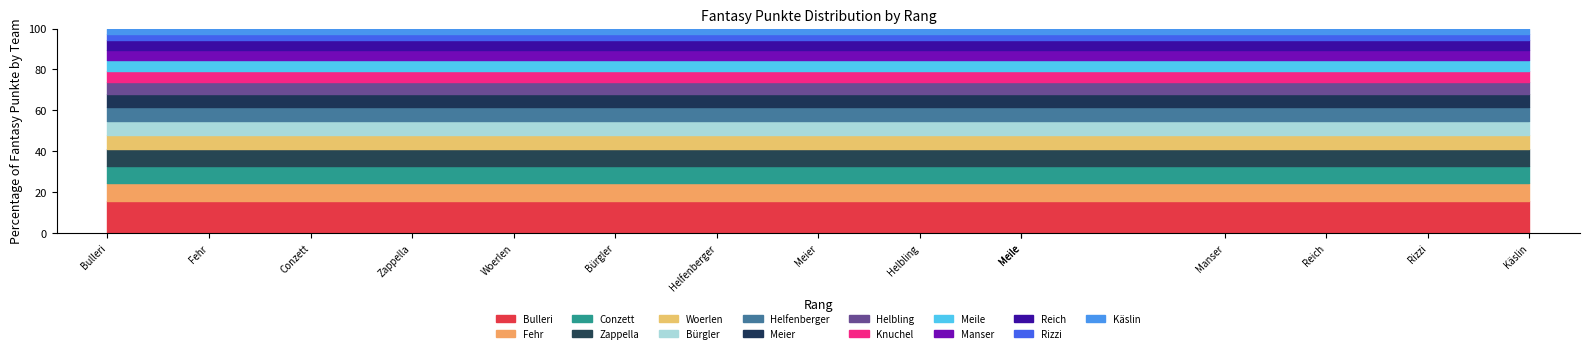

At which label does the data first exceed 114?

Bulleri